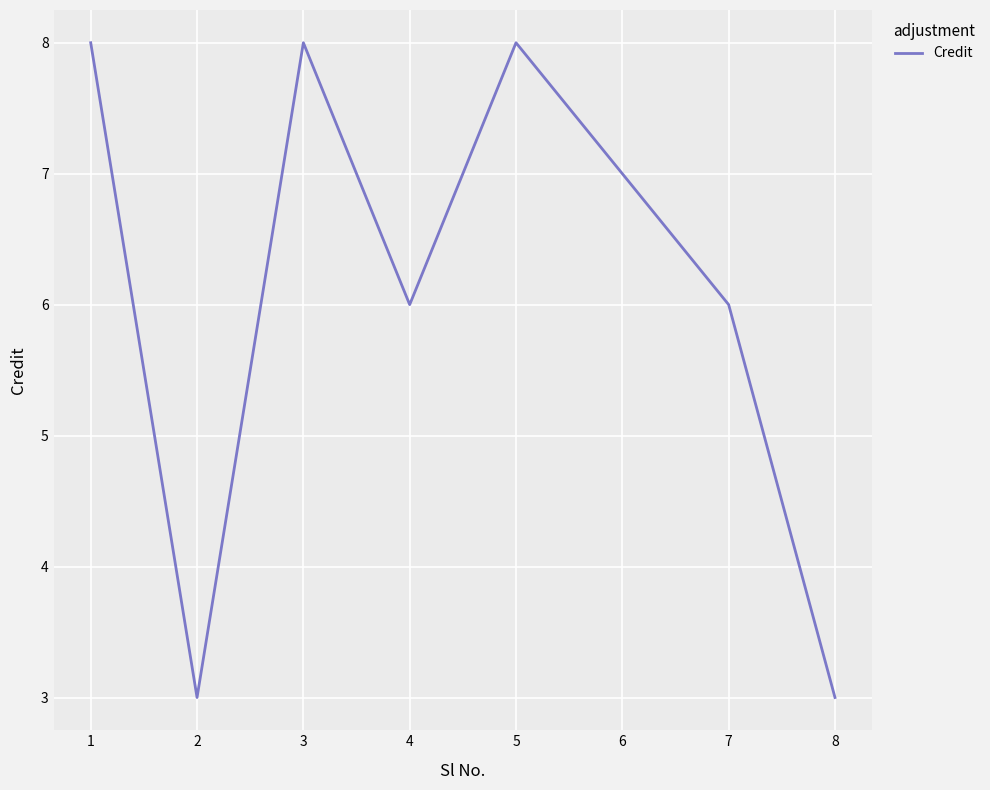

What value does the data have at 2?

3